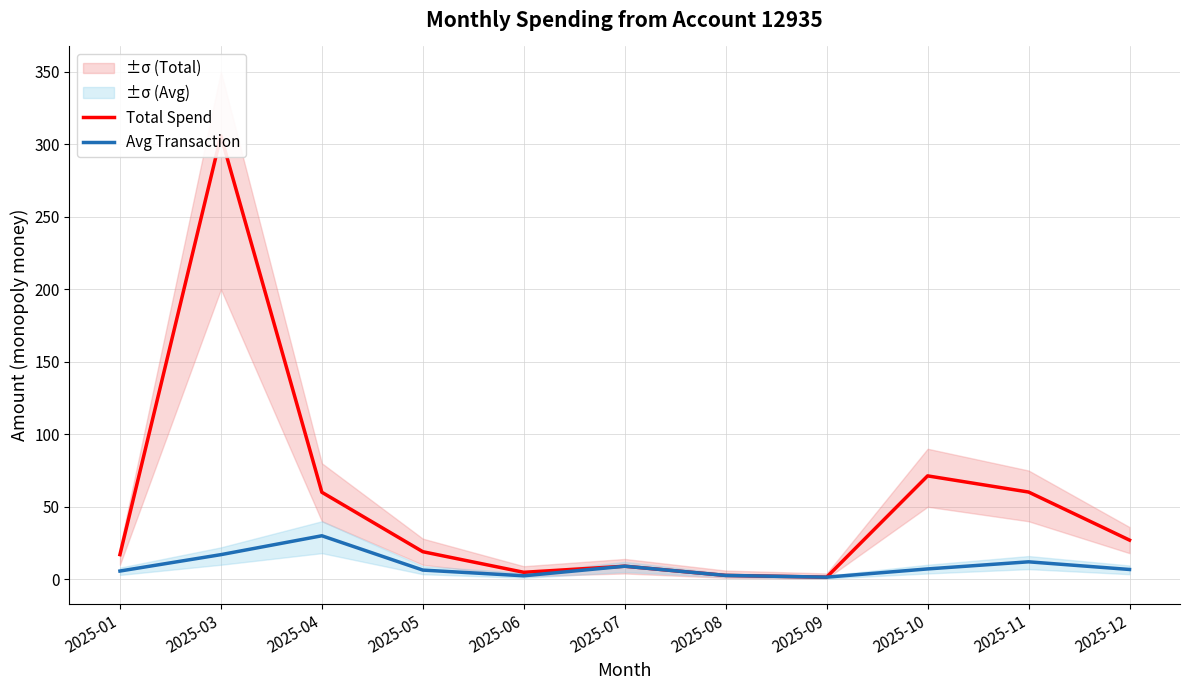

Reading left to right, what are all the values shown in this chart?

Total Spend: 2025-01=17.0	2025-03=305.8	2025-04=60.0	2025-05=19.0	2025-06=4.8	2025-07=9.0	2025-08=2.6	2025-09=1.4	2025-10=71.3	2025-11=60.1	2025-12=27.0
Avg Transaction: 2025-01=5.7	2025-03=17.0	2025-04=30.0	2025-05=6.3	2025-06=2.4	2025-07=9.0	2025-08=2.6	2025-09=1.4	2025-10=7.1	2025-11=12.0	2025-12=6.8